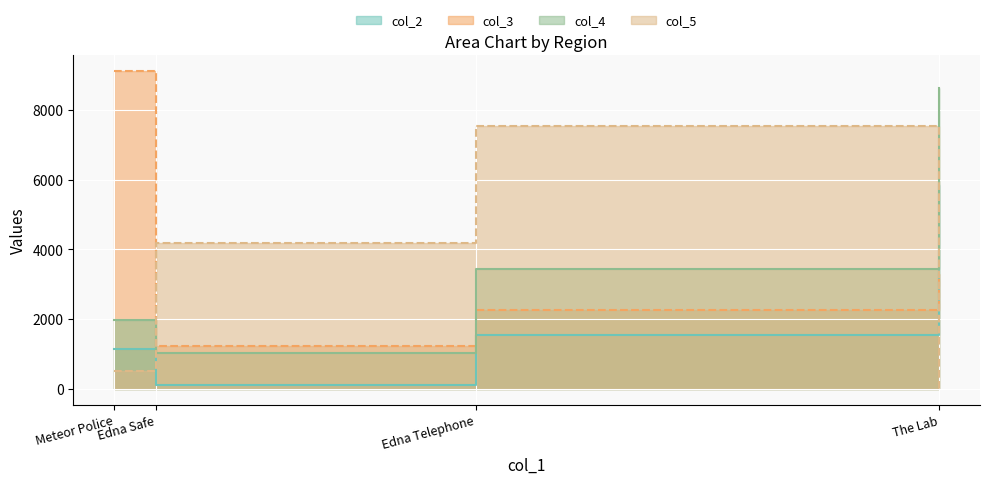

How many data points in col_5 are less than 4186?

2